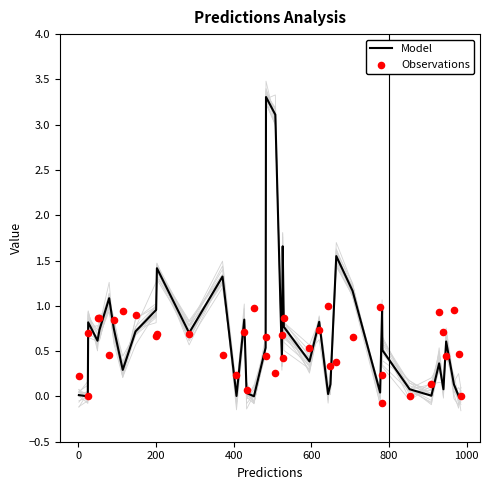

Which series has the widest spread of Y values?

Model